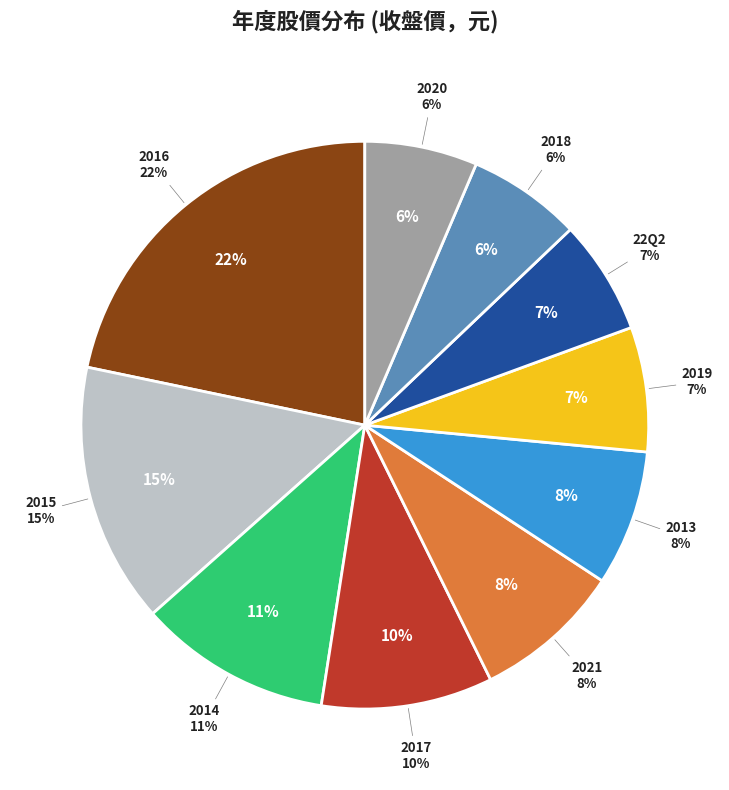

Which category has the biggest portion of the pie?

2016